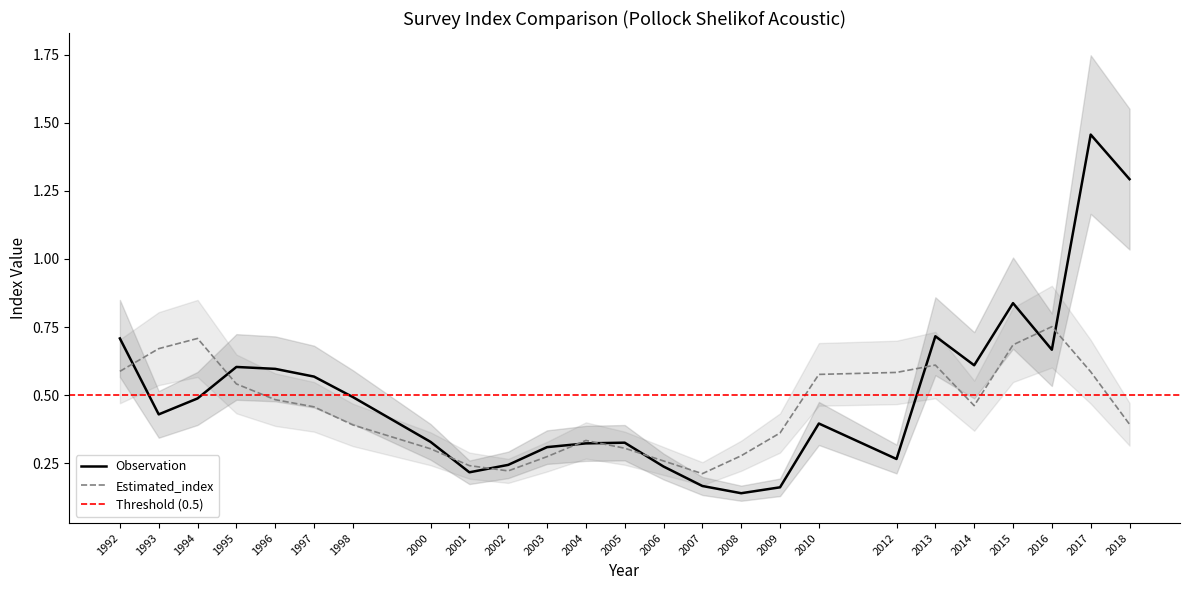

At how many categories does at least one series exceed 0?

25